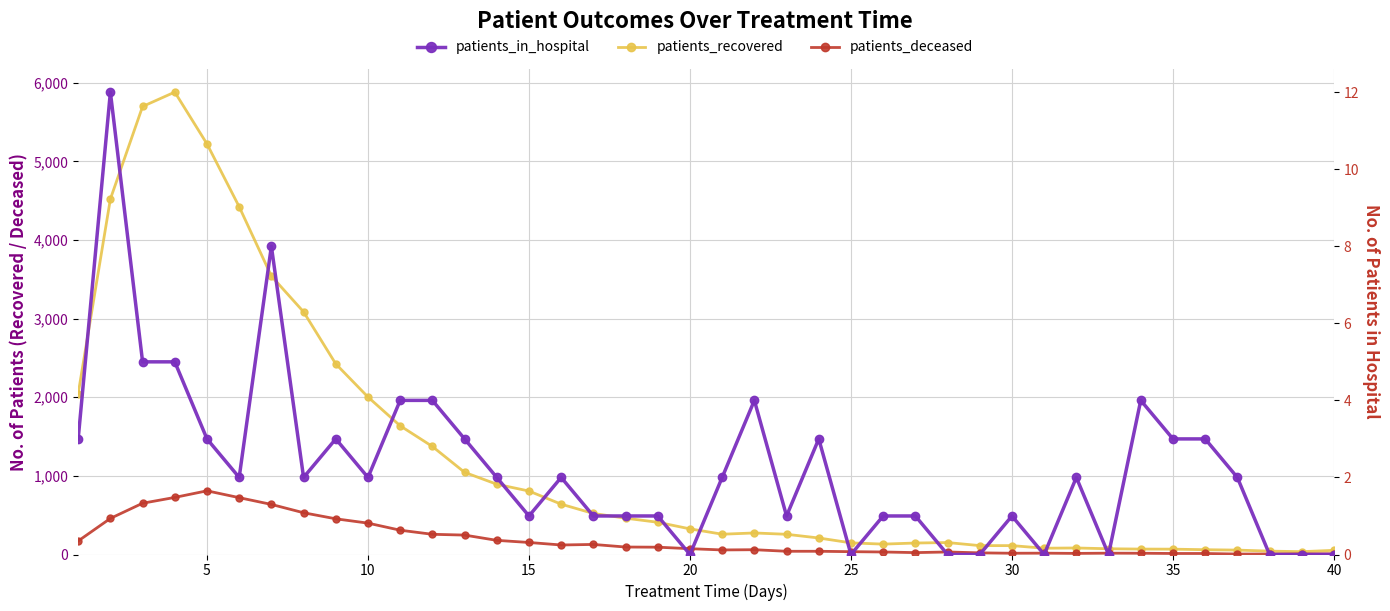

List the series in order of their peak value, lowest first.

patients_in_hospital, patients_deceased, patients_recovered